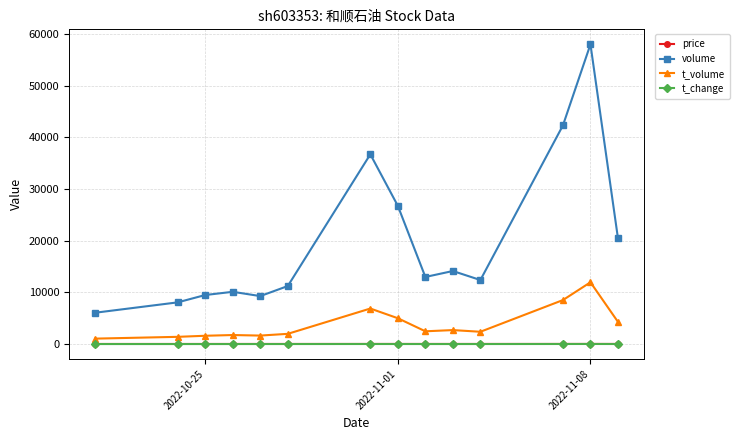

Which series has the widest spread of values?

volume